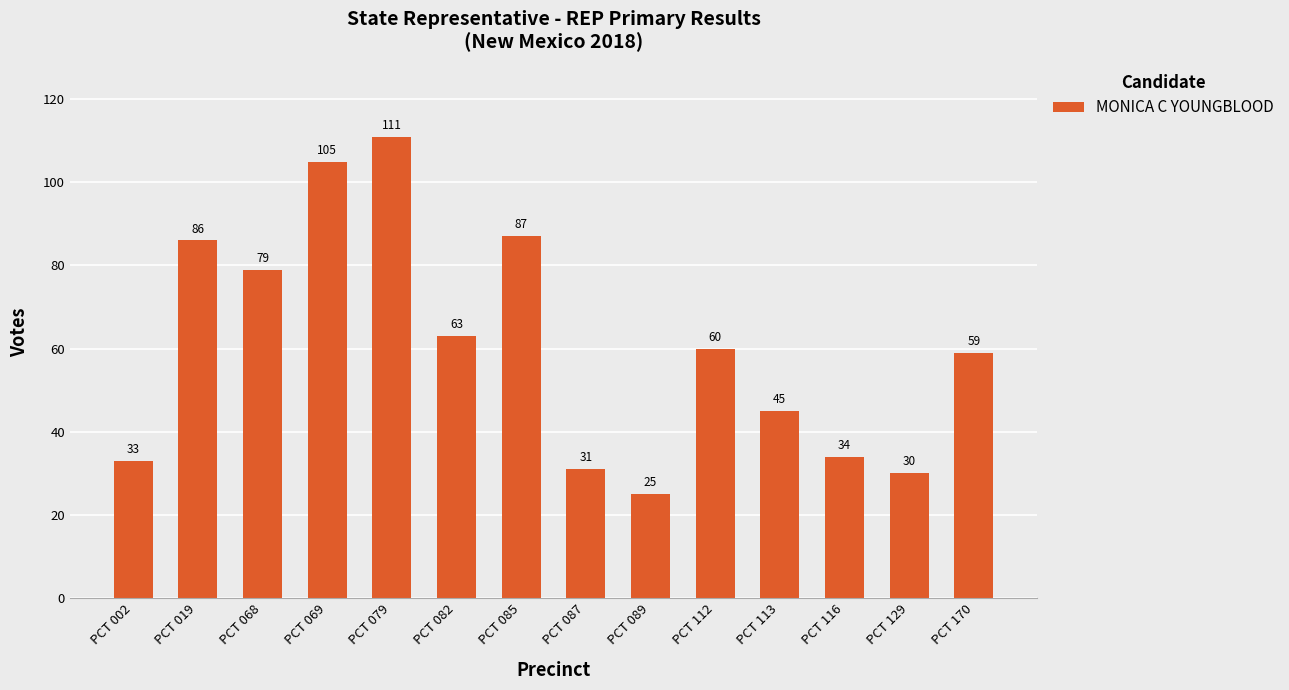

Does the chart contain stacked bars?

No